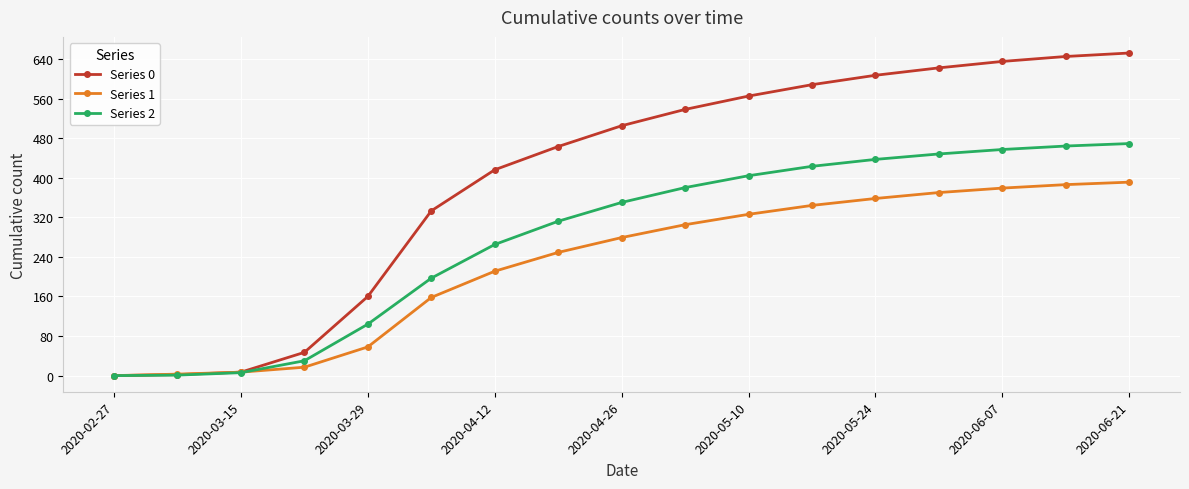

At how many categories does at least one series exceed 574?

6